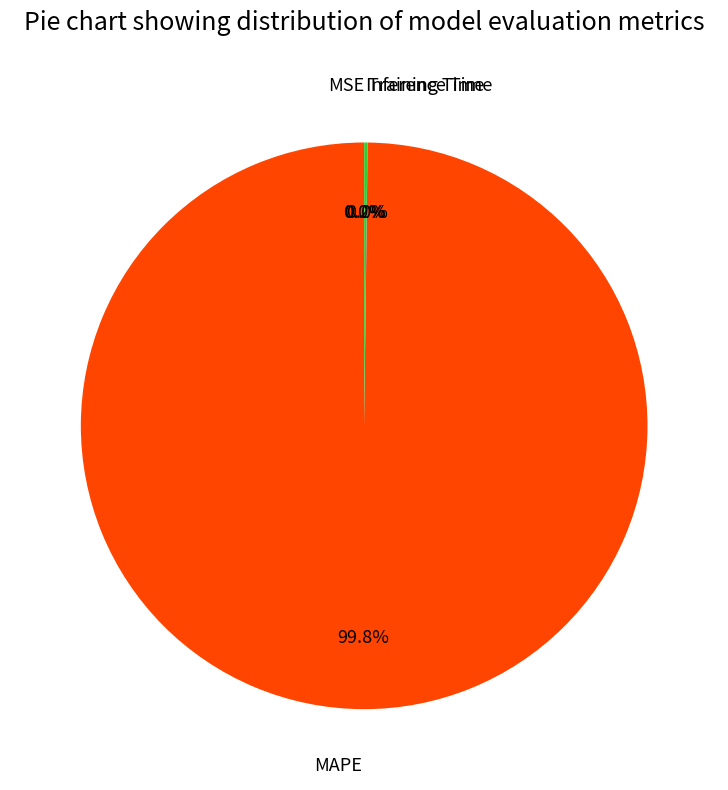

Which category has the smallest portion of the pie?

MSE